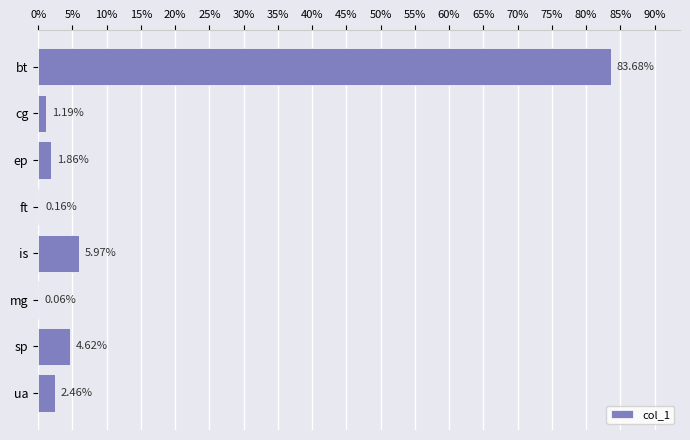

Which has a higher value, ep or ua?

ua